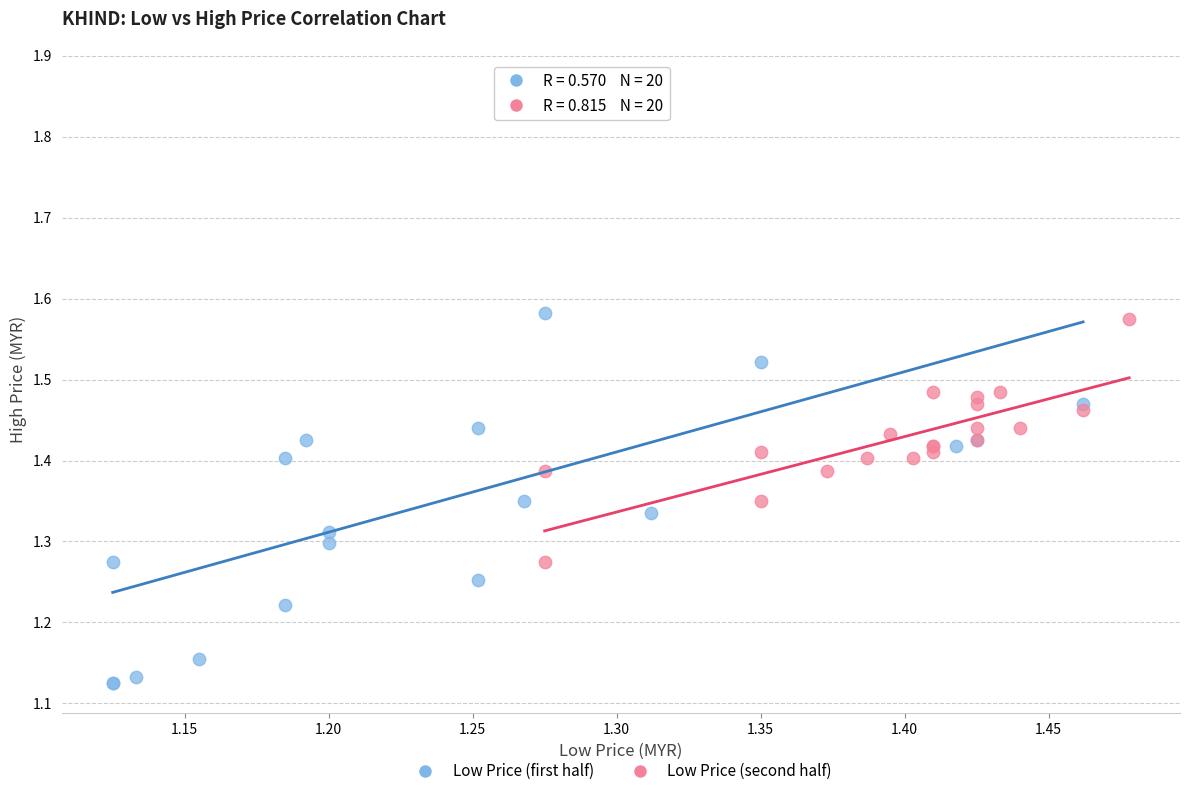

Which series has the largest Y range (max minus min)?

Low Price (first half)